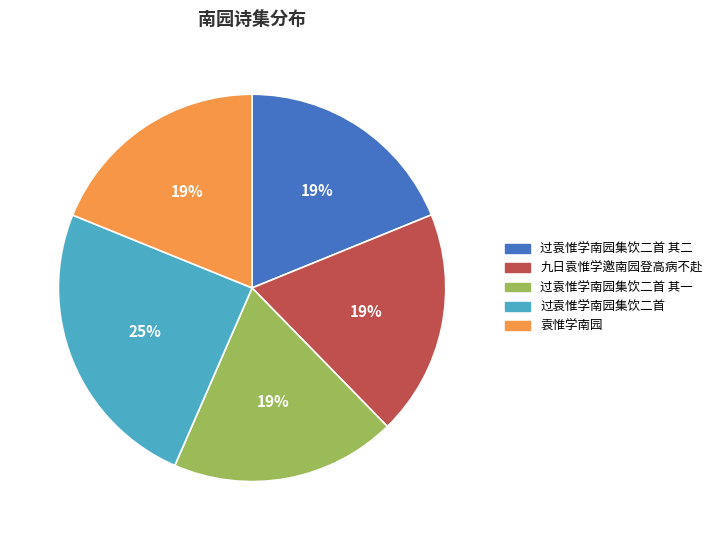

Which category has the biggest portion of the pie?

过袁惟学南园集饮二首